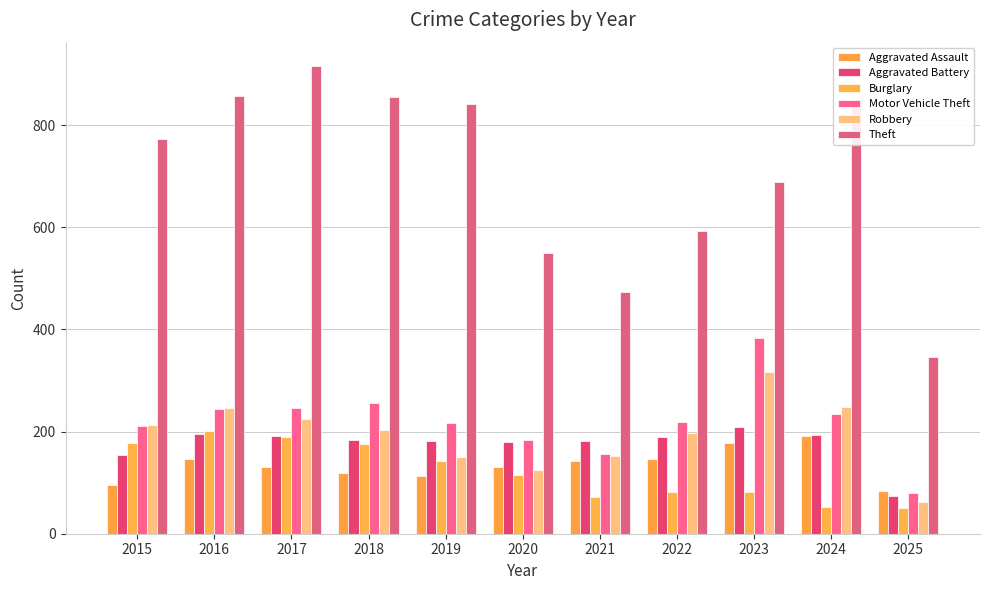

At which label does Motor Vehicle Theft reach its minimum?

2025